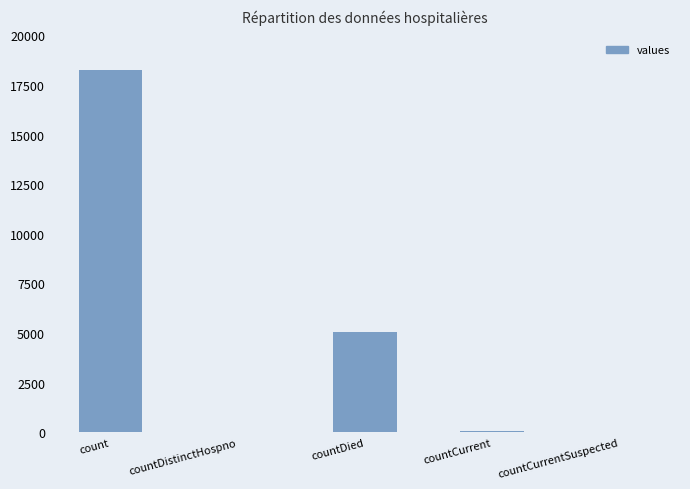

What is the maximum value shown in the chart?

18241